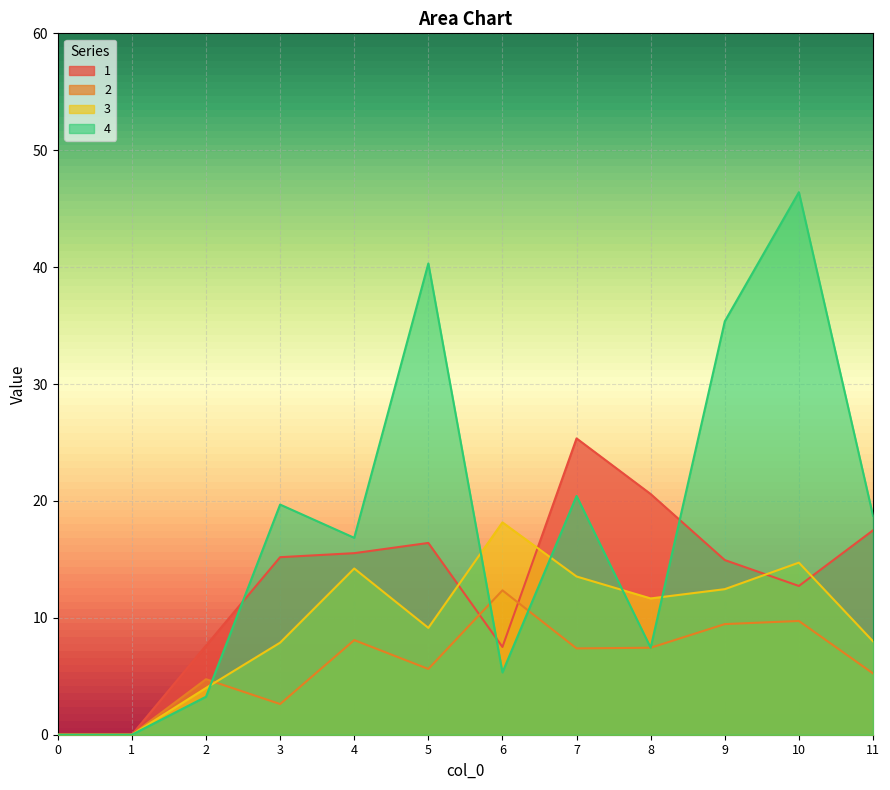

At which label is 2 closest to 6?

5